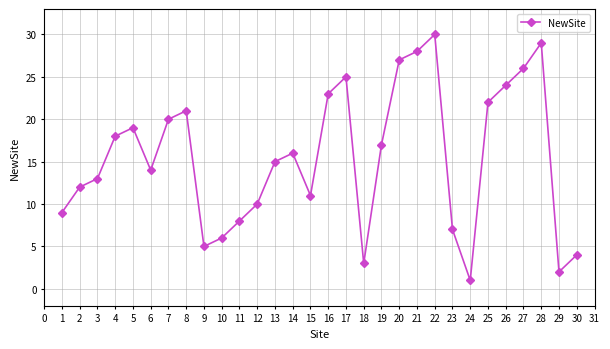

At which category does the chart reach its minimum across all series?

24